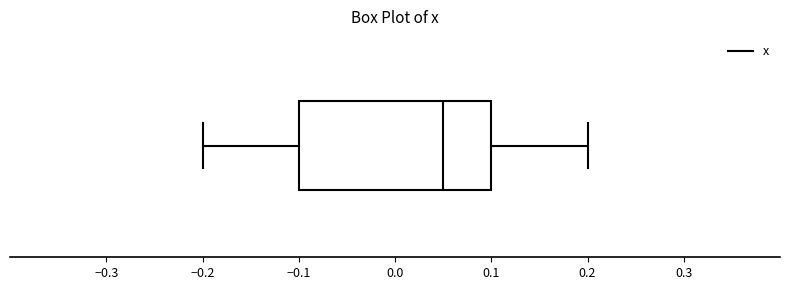

Read this box plot against the x-axis: the position of the median line, the range covered by the box, and the ends of both whiskers. The values are not printed on the chart, so give them approximately, as read against the axis.

median 0.05, box -0.10 to 0.10, whiskers -0.20 to 0.20